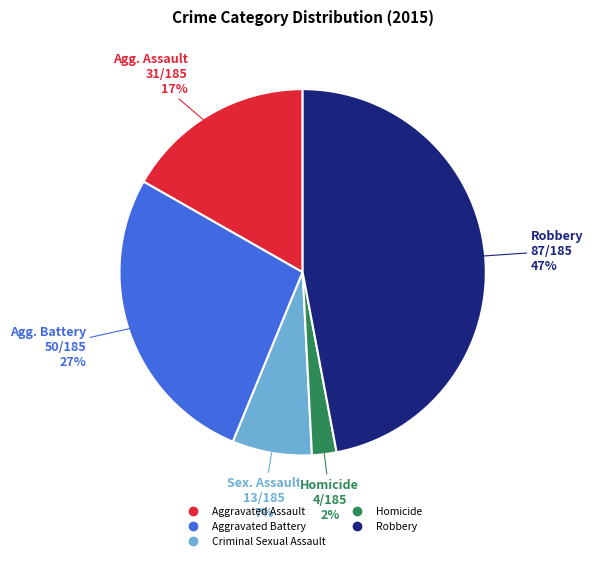

How many slices are in this pie chart?

5